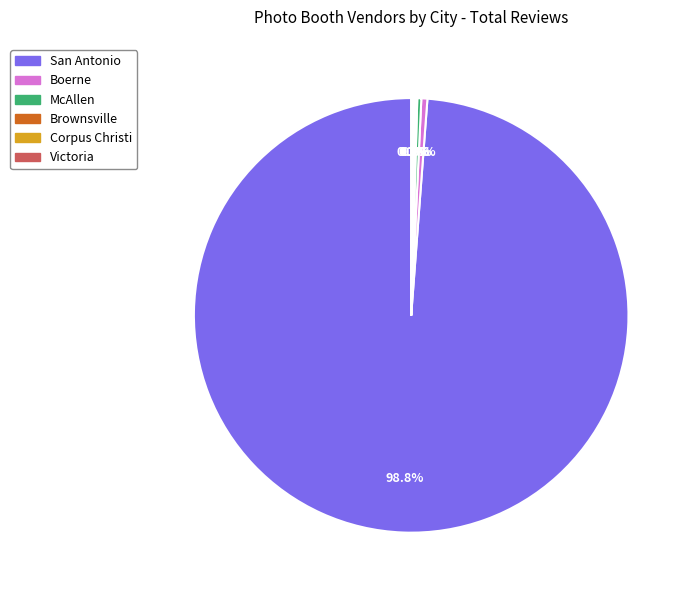

Is there any slice that represents more than half of the pie?

Yes